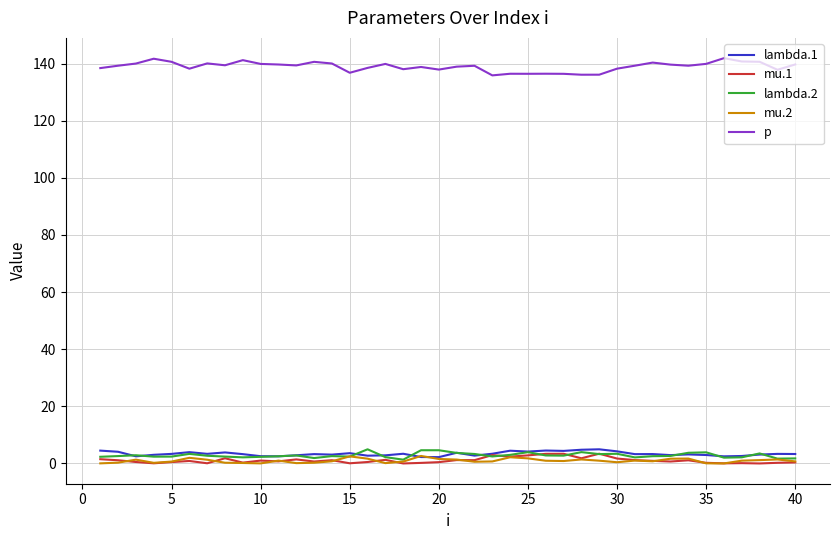

Which series has the widest spread of values?

p